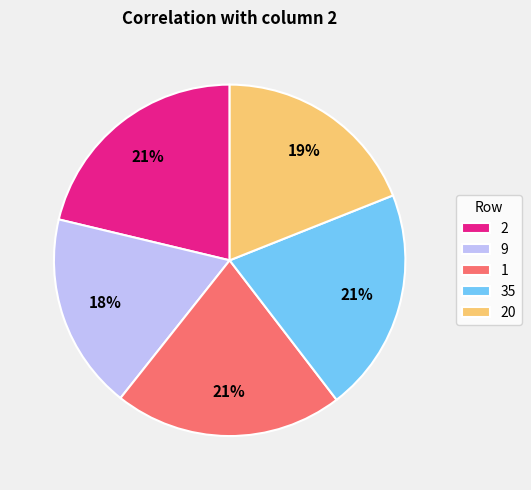

Count the number of slices in the pie.

5